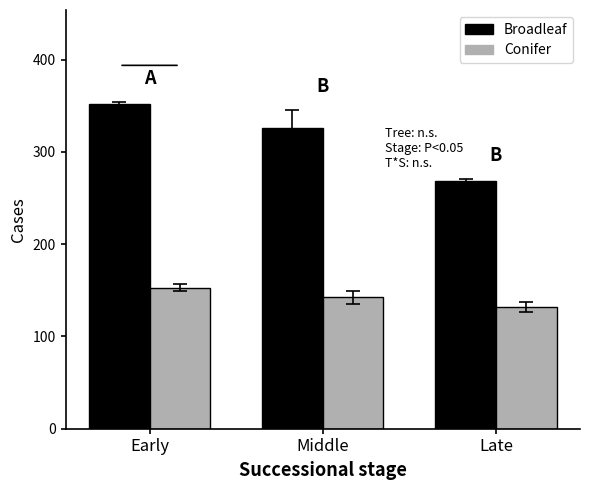

What is the label of the 1st bar from the right?

Late